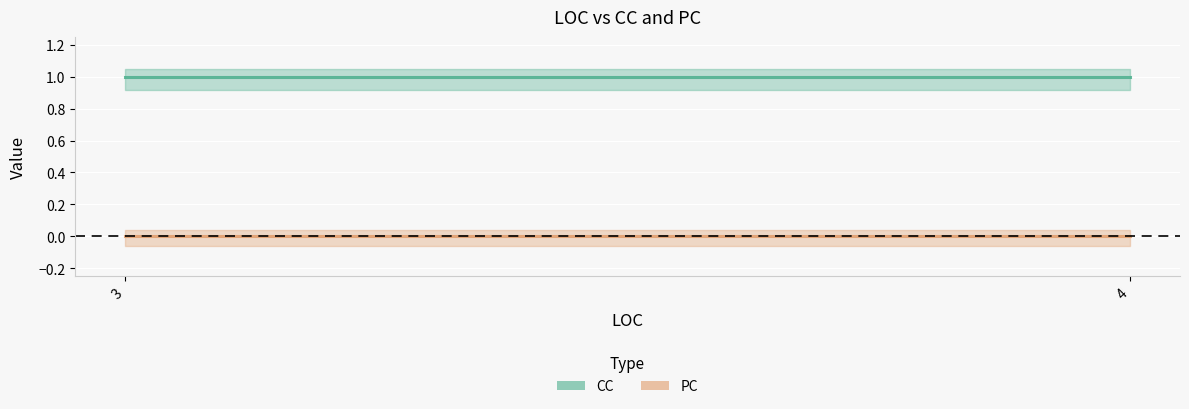

True or false: PC has more than 1 interior local peaks.

False